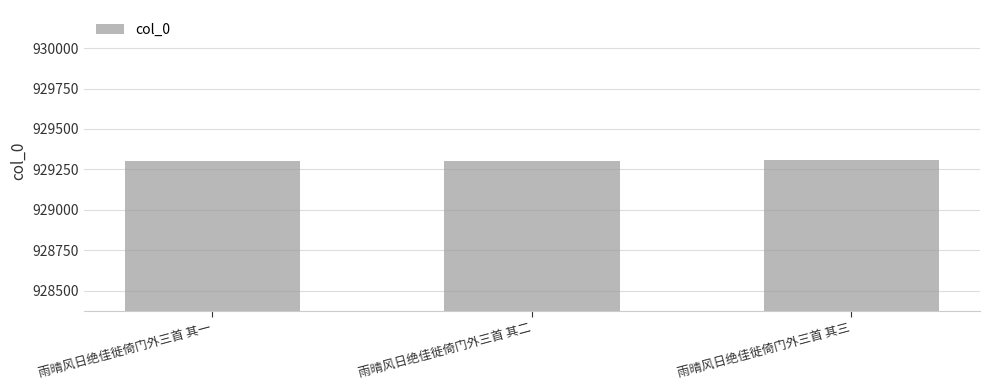

What is the average value?

929305